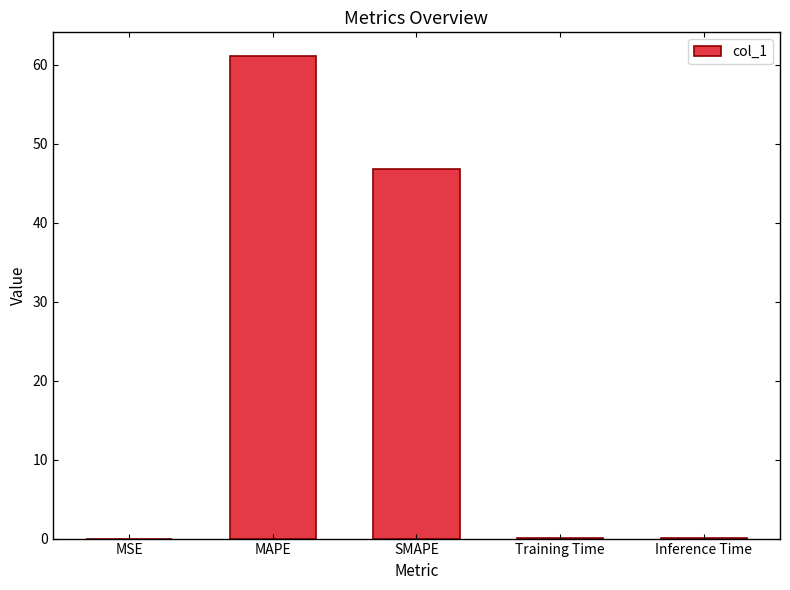

Between SMAPE and Inference Time, which is larger?

SMAPE